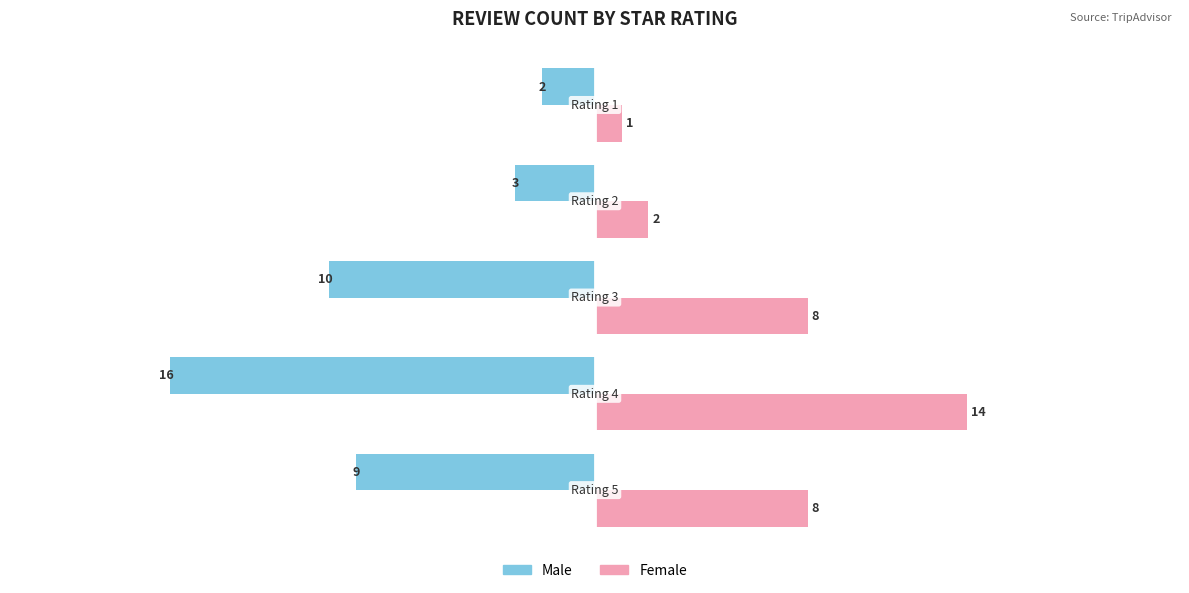

Which series has the widest spread of values?

Male